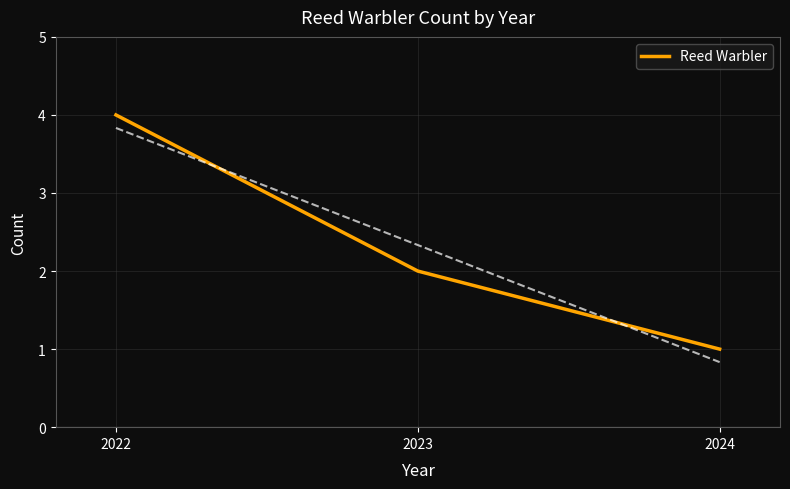

How many values are between 1 and 4?

3